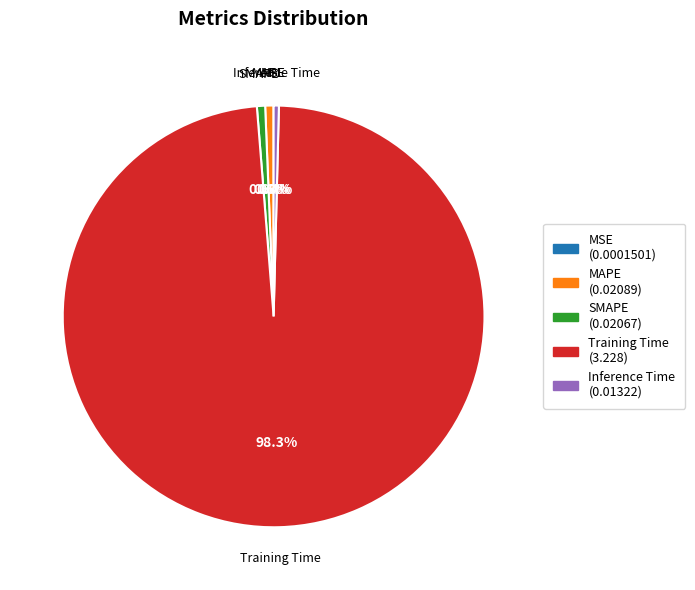

Combined, do MAPE and SMAPE account for over 50%?

No